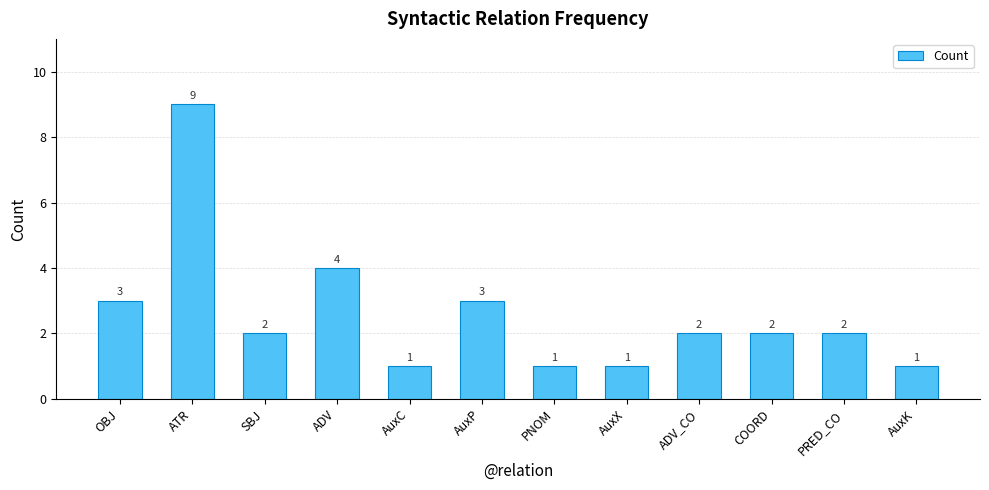

What is the label of the 5th bar from the left?

AuxC